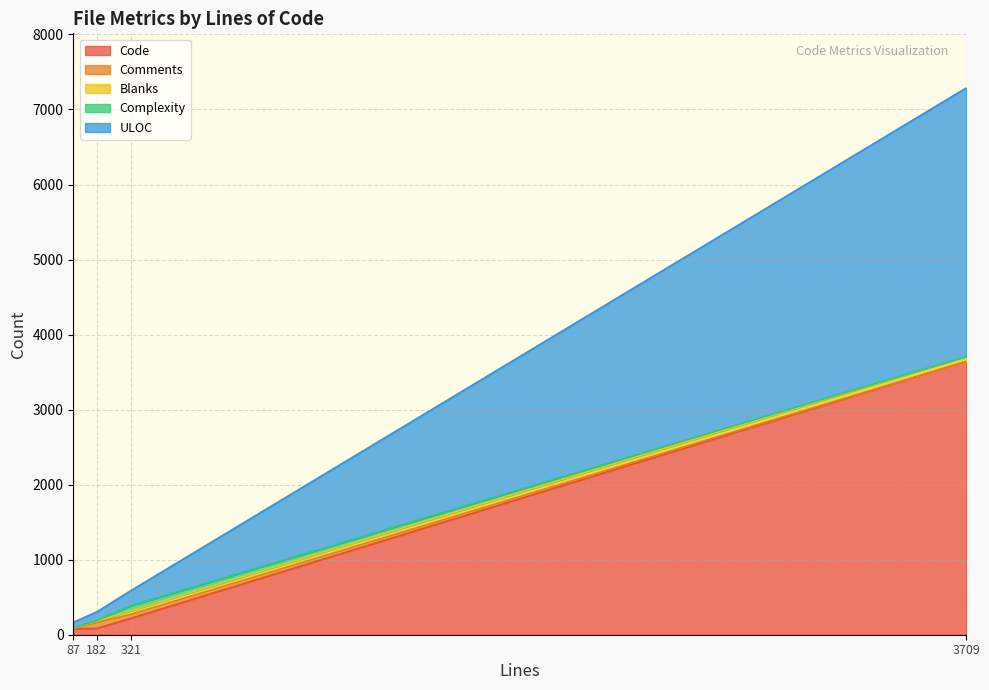

True or false: Complexity and ULOC cross at least once.

False